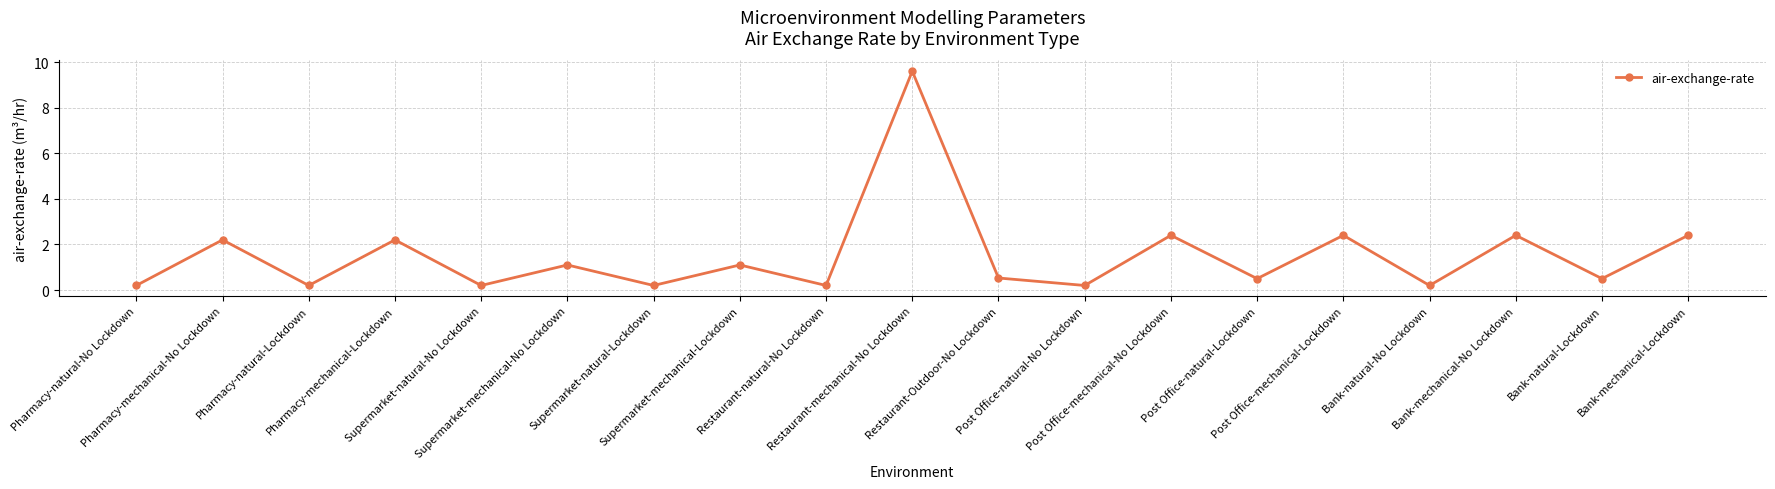

Count the number of data series in this chart.

1